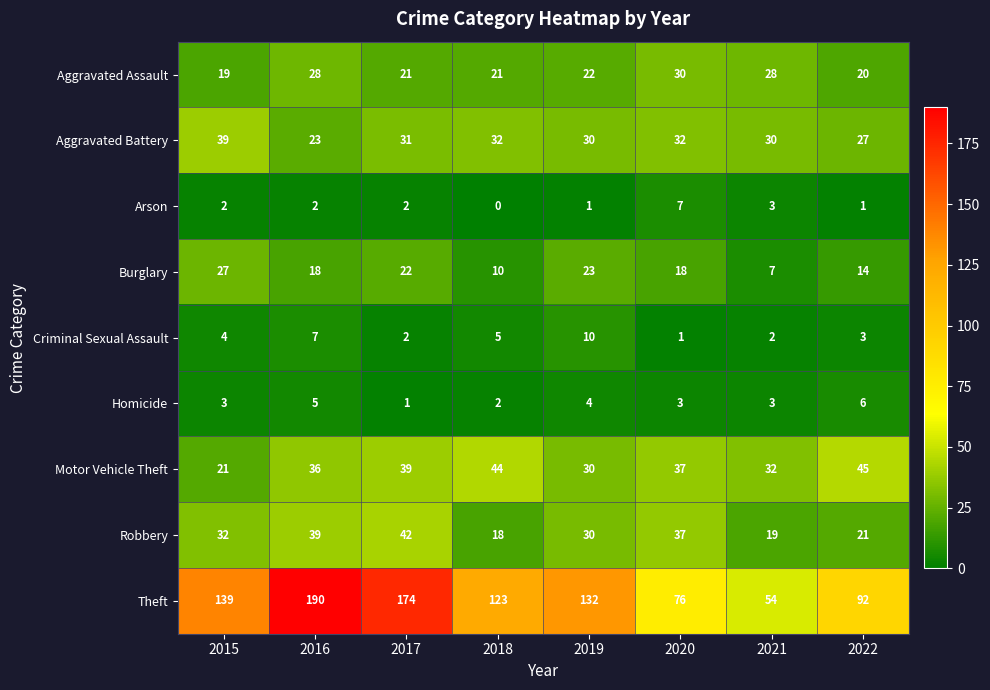

Count the number of data series in this chart.

9